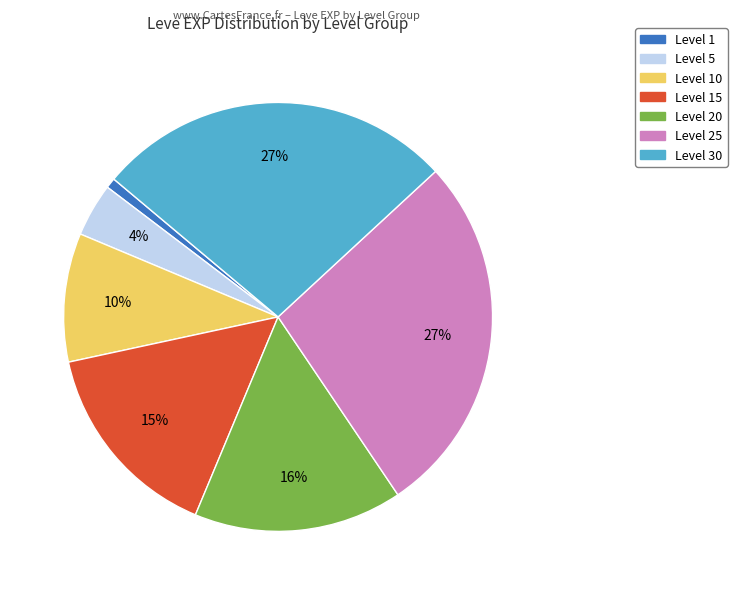

How many slices are in this pie chart?

7